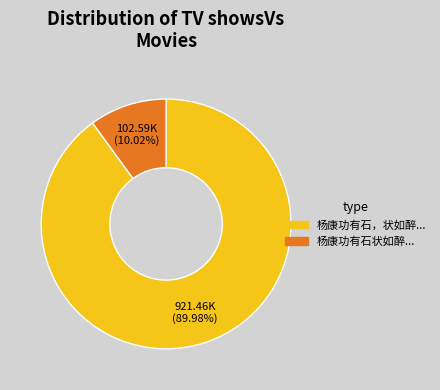

What is the majority slice?

杨康功有石，状如醉...